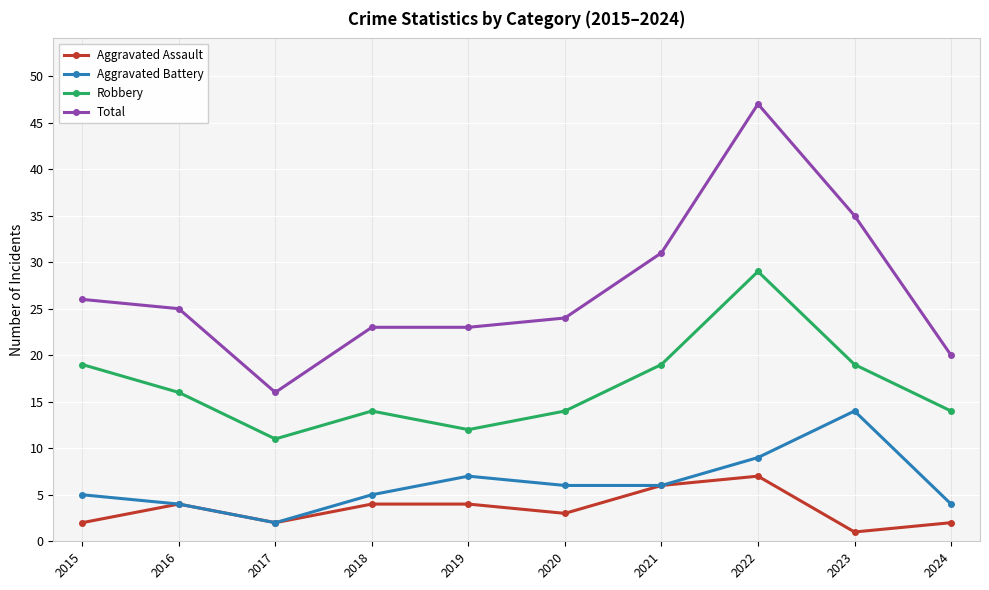

At which label does Robbery first exceed 16?

2015